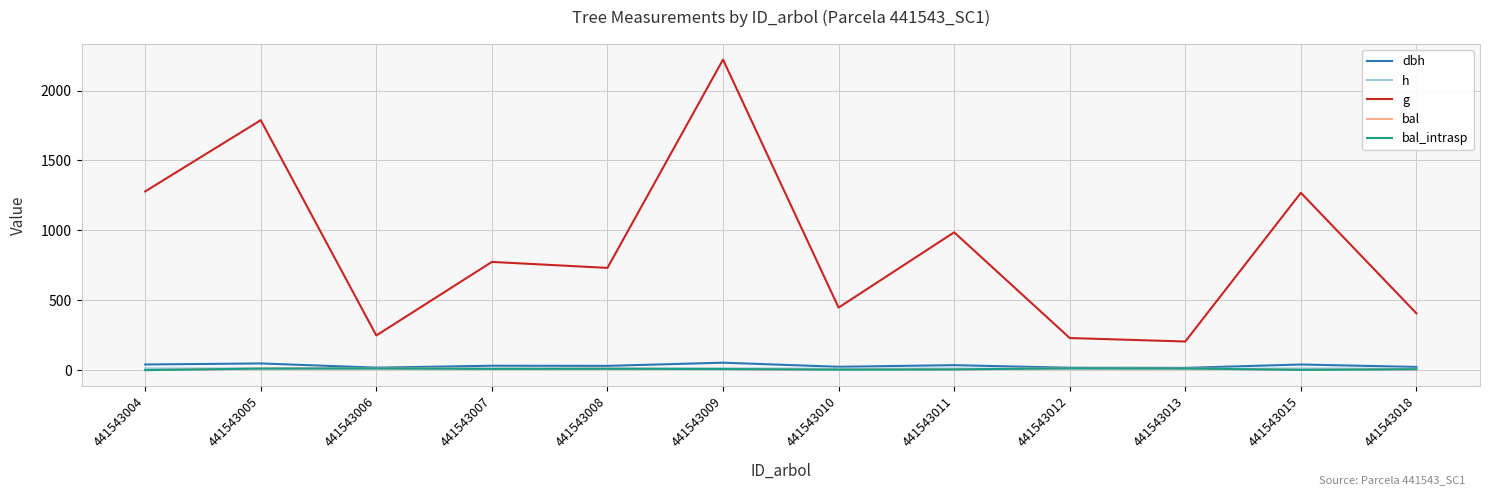

List the series in order of their peak value, lowest first.

h, bal, bal_intrasp, dbh, g